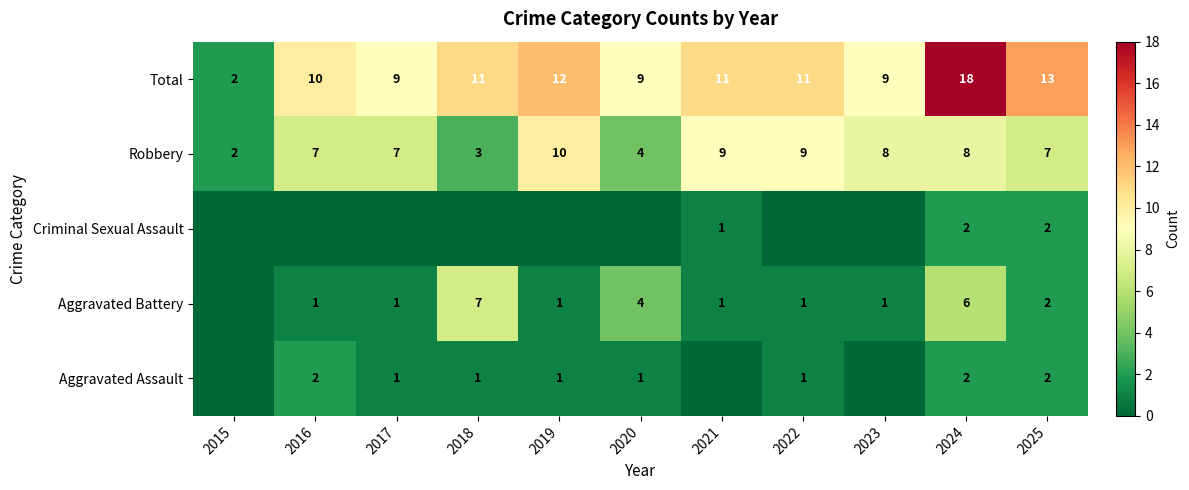

At which label does Robbery reach its minimum?

2015